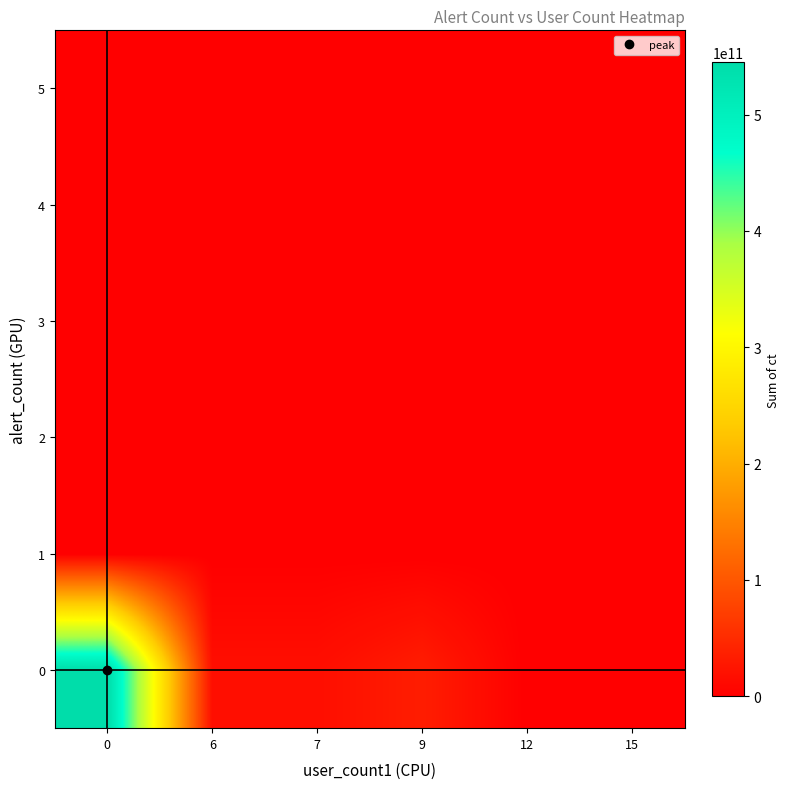

Reading right to left, extract all data points from this chart.

0: 15=0	12=0	9=34062060900	7=17031020702	6=17031010400	0=544992323200
1: 15=0	12=0	9=0	7=0	6=0	0=0
2: 15=0	12=0	9=0	7=0	6=0	0=0
3: 15=0	12=0	9=0	7=0	6=0	0=0
4: 15=0	12=0	9=0	7=0	6=0	0=0
5: 15=0	12=0	9=0	7=0	6=0	0=0